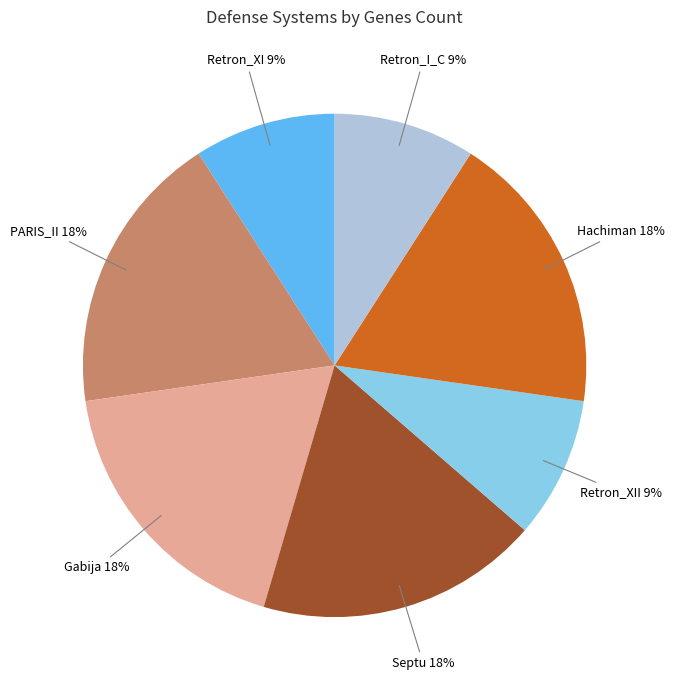

Is there any slice that represents more than half of the pie?

No